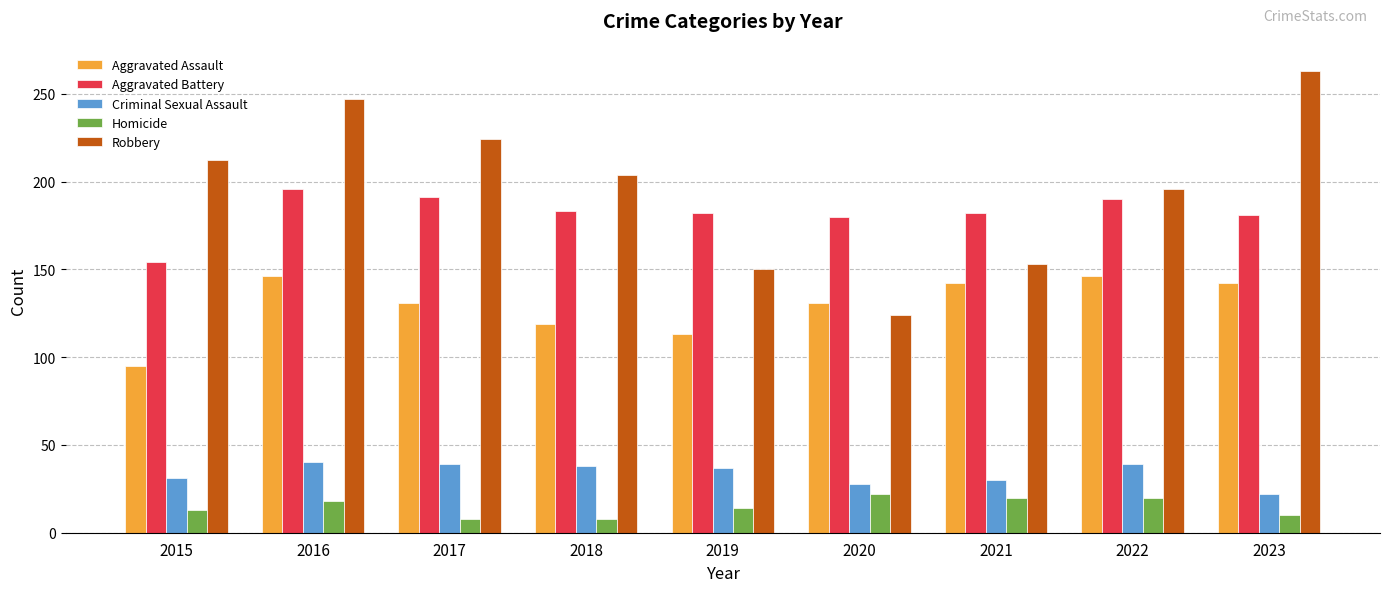

What is the greatest value displayed?

263